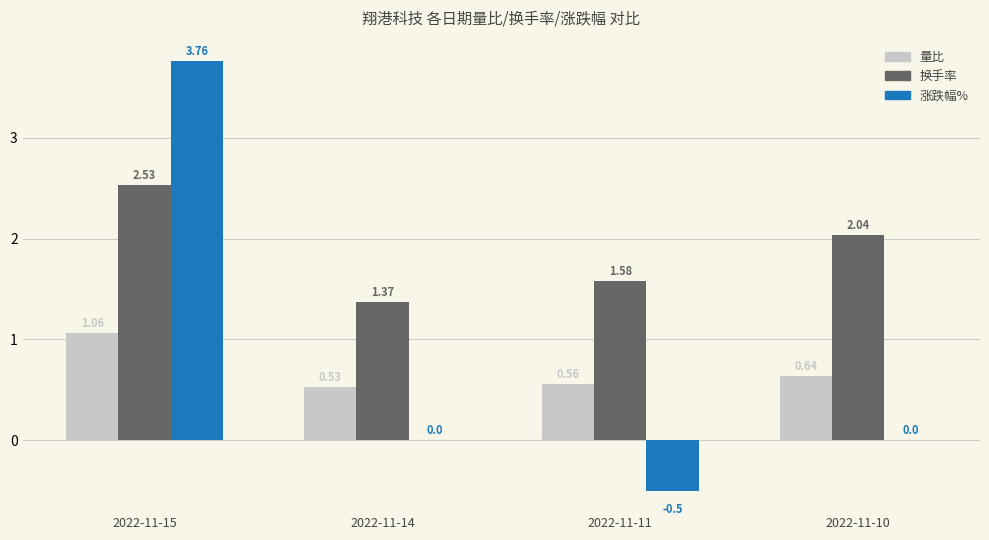

Between 2022-11-11 and 2022-11-10, which series saw the biggest shift?

涨跌幅%